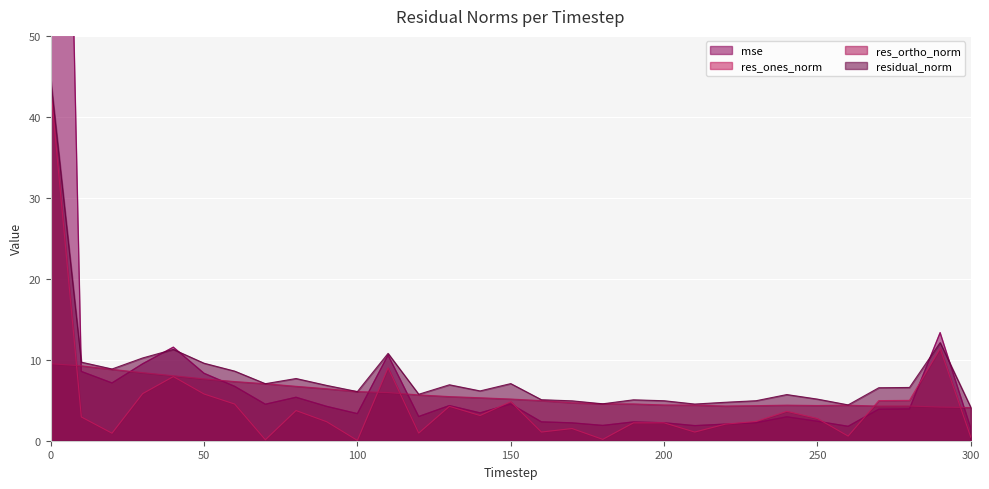

True or false: res_ortho_norm has more than 2 points higher than both neighbors.

True